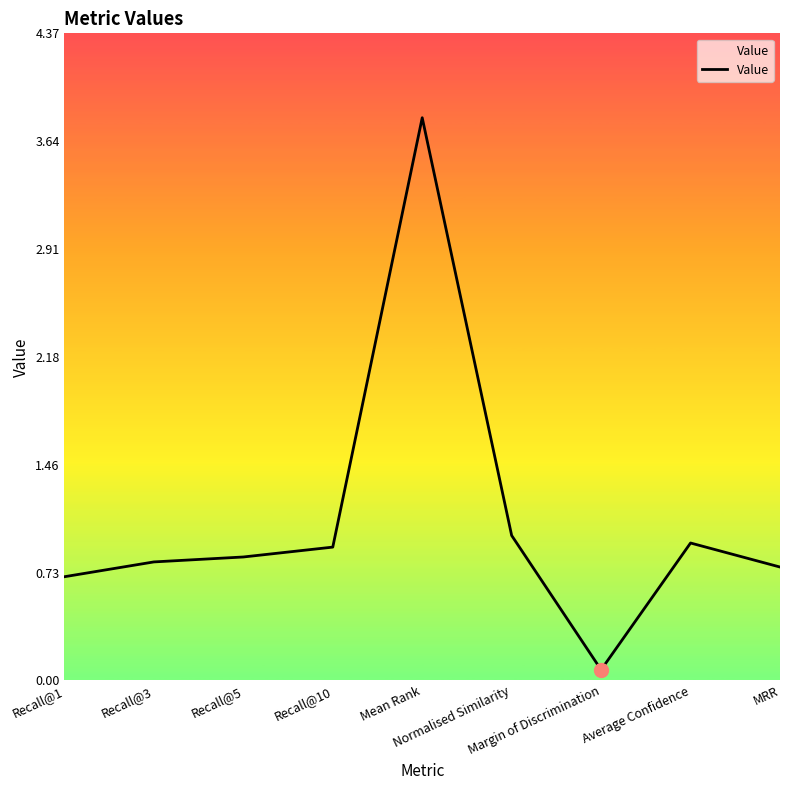

What is the greatest value displayed?

3.8